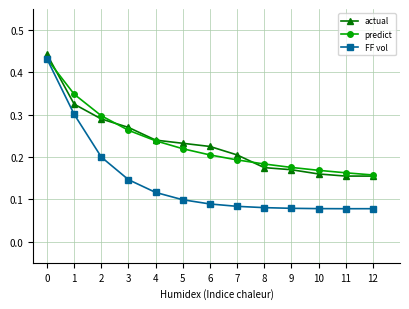

Rank the series at 5 from highest to lowest value.

actual, predict, FF vol